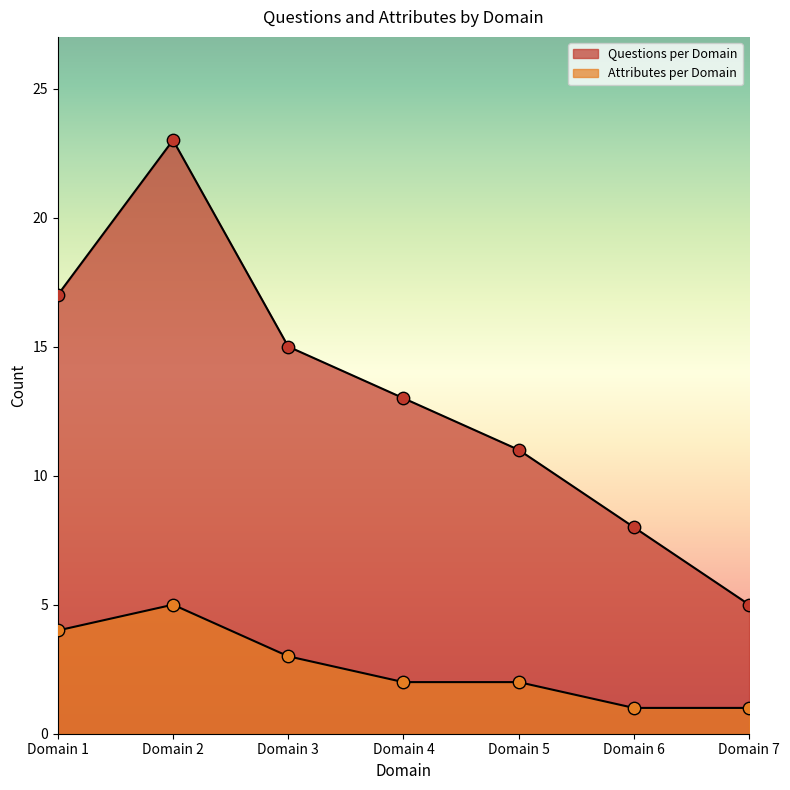

What are all the series names shown in the legend?

Questions per Domain, Attributes per Domain